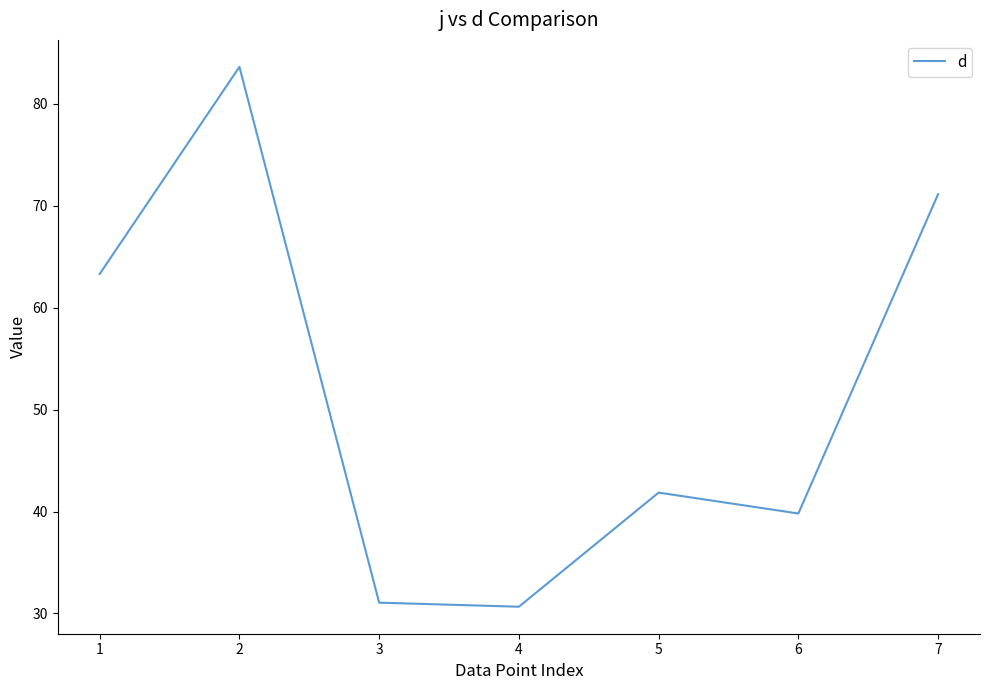

What is the ratio of the value at 1 to the value at 3?

2.0